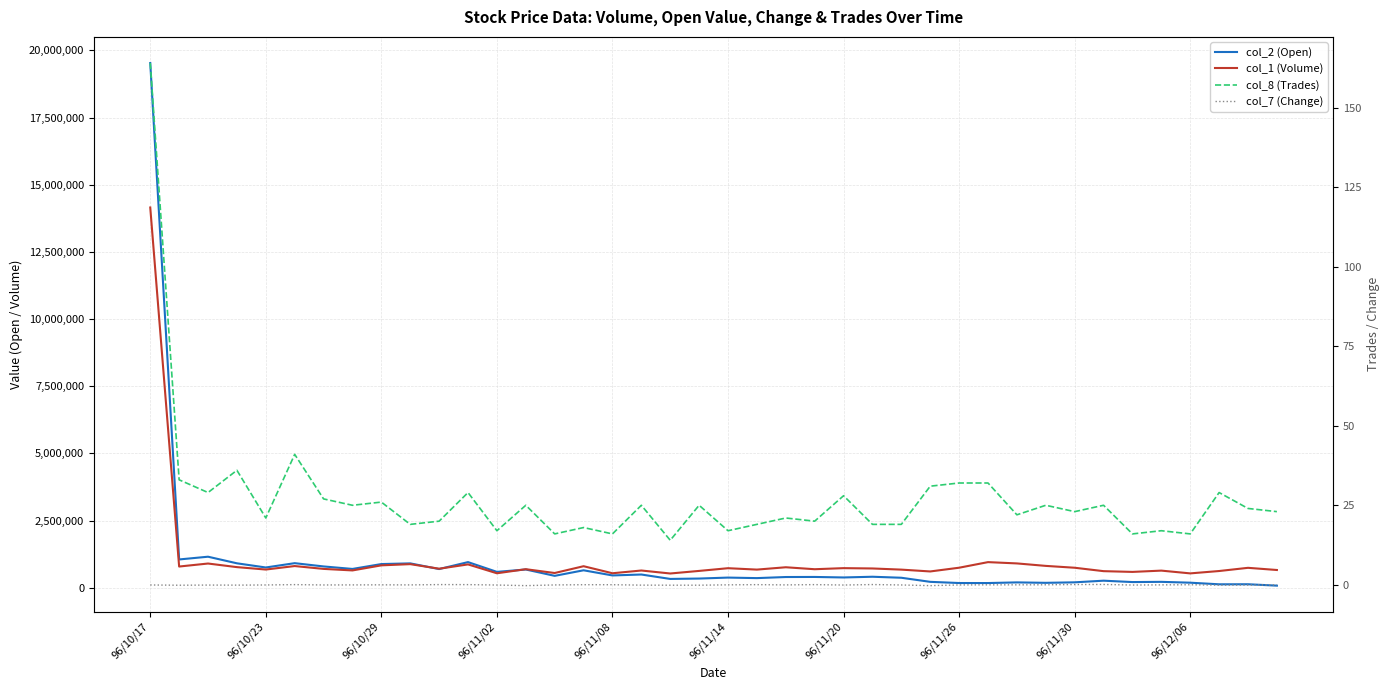

True or false: col_1 (Volume) and col_7 (Change) intersect in this chart.

False